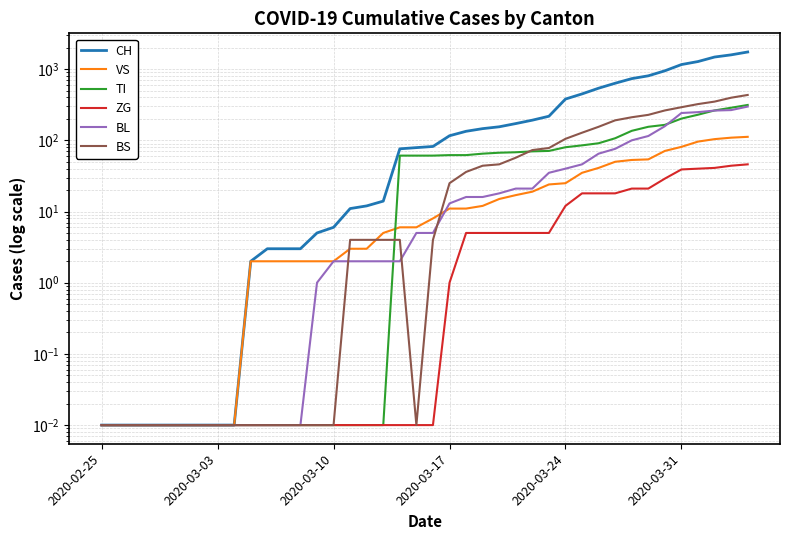

True or false: ZG has more than 0 interior local peaks.

False